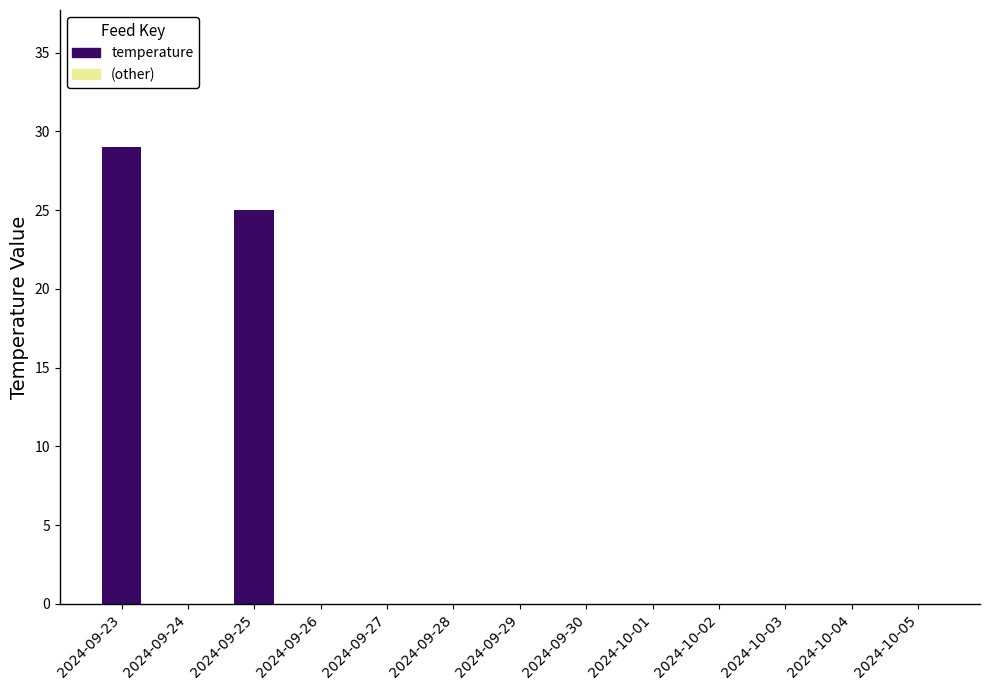

What is the greatest value displayed?

29